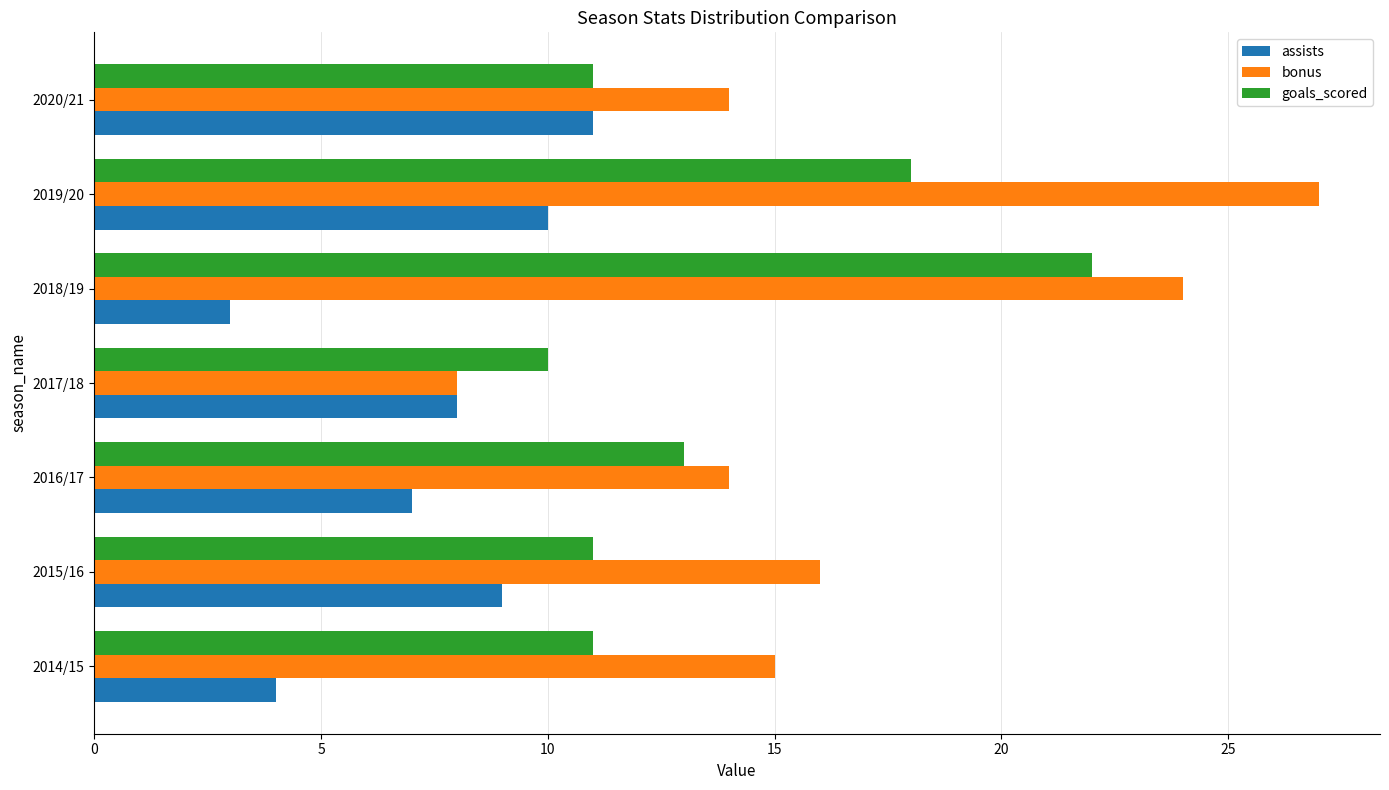

Is it true that bonus equals 15 at 2014/15?

True